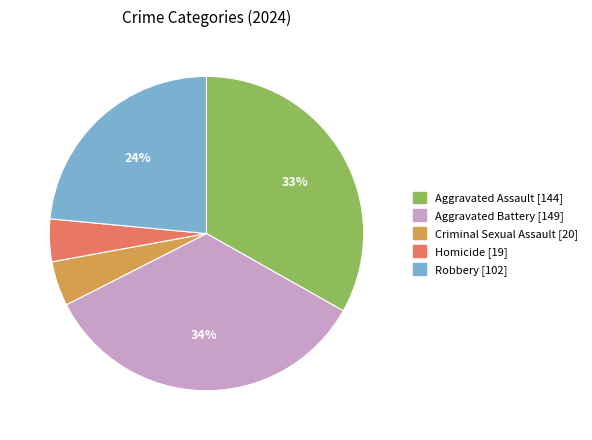

Combined, do Criminal Sexual Assault and Aggravated Battery account for over 50%?

No